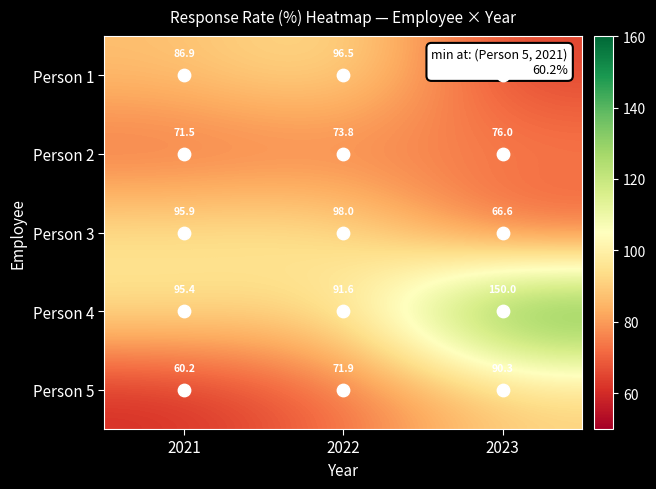

Where is Person 4 nearest to the value 120?

2021